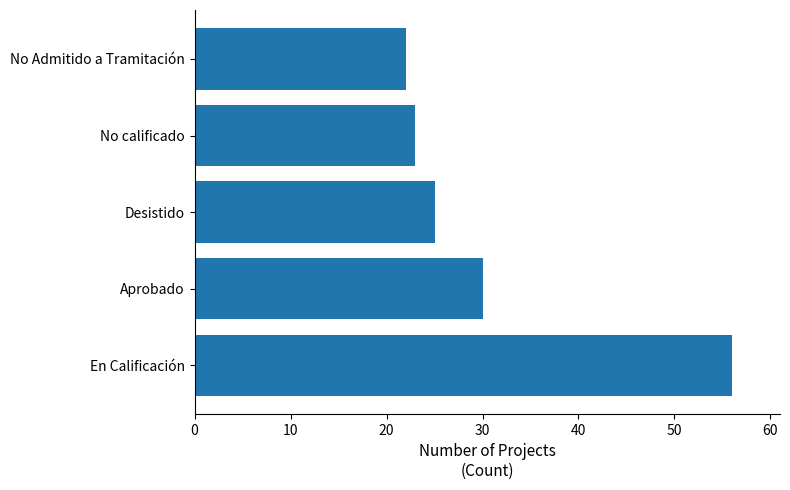

What is the difference between the maximum and second lowest values?

33